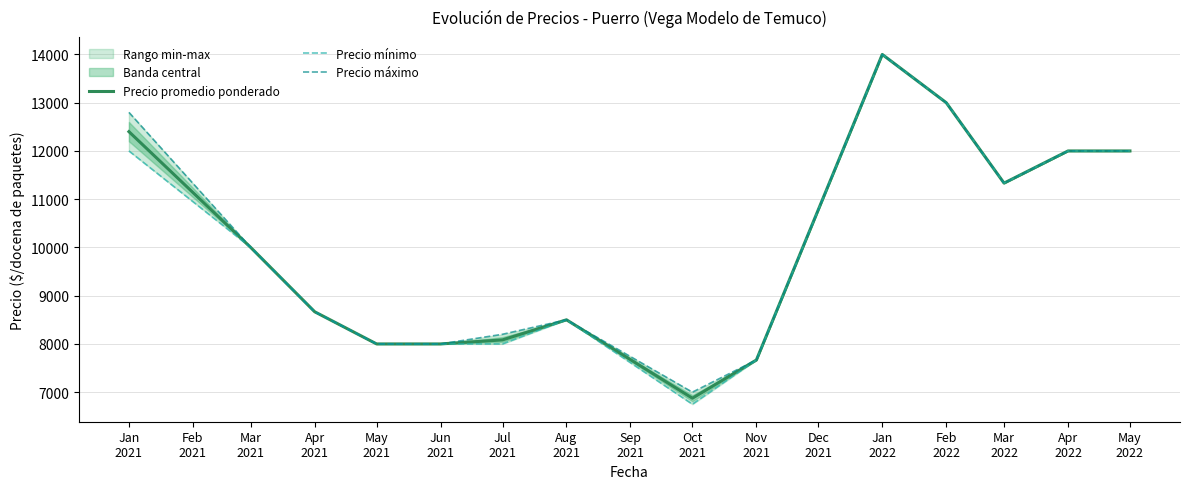

True or false: Precio máximo has more than 1 points higher than both neighbors.

True